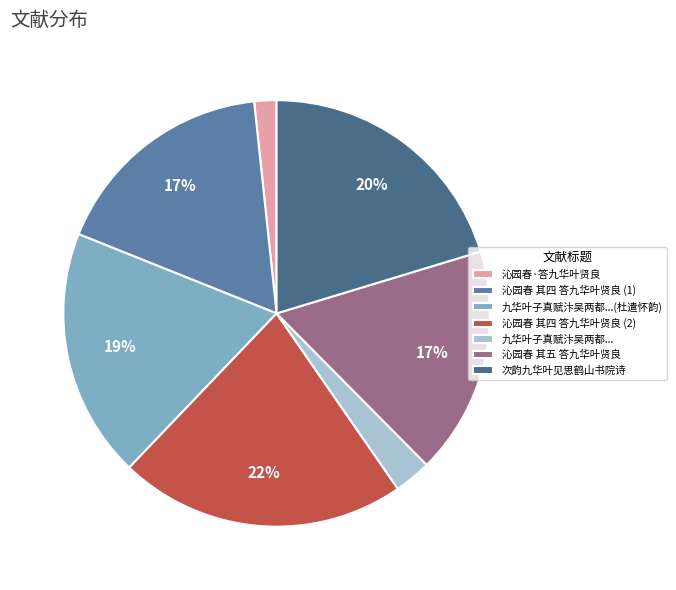

To the nearest percent, what is the average slice percentage?

14%